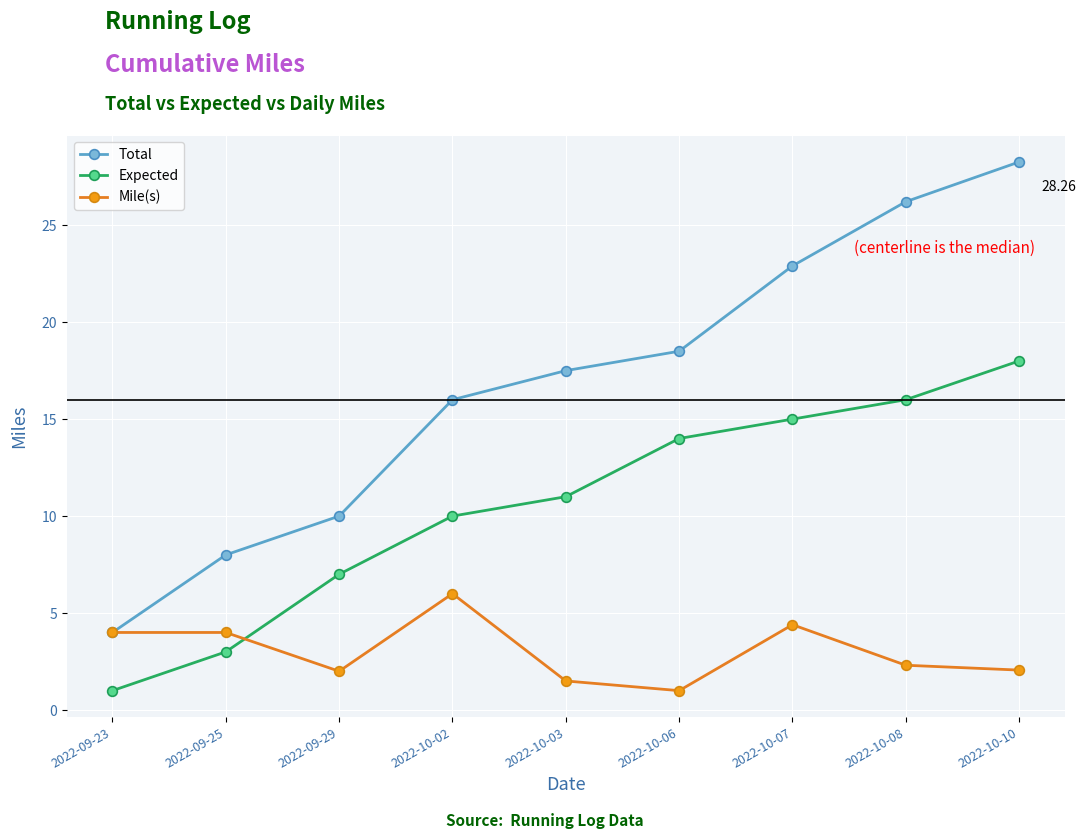

What is the value of the Expected point at the 2nd from the left?

3.0